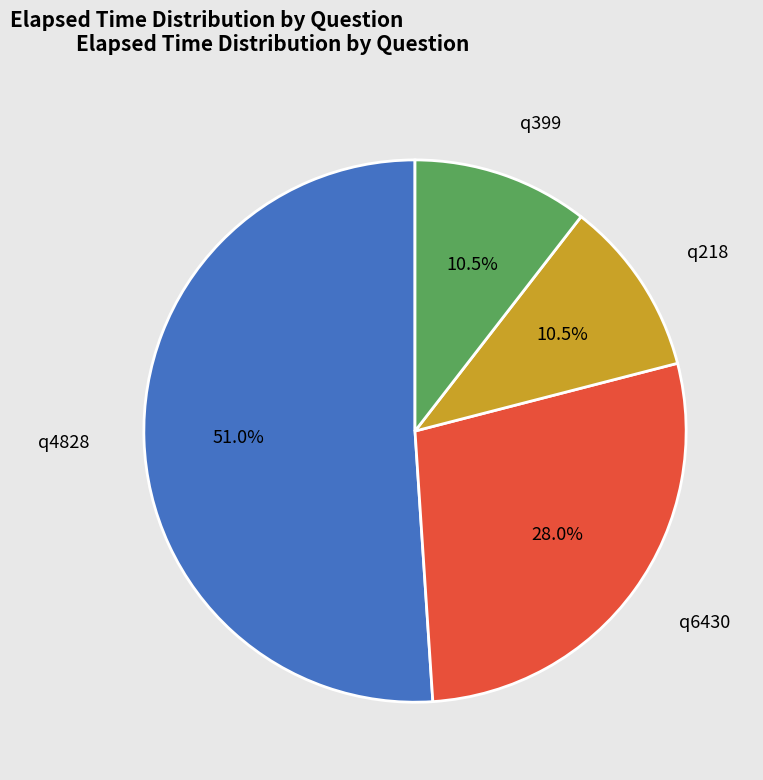

What is the largest slice in the pie chart?

q4828